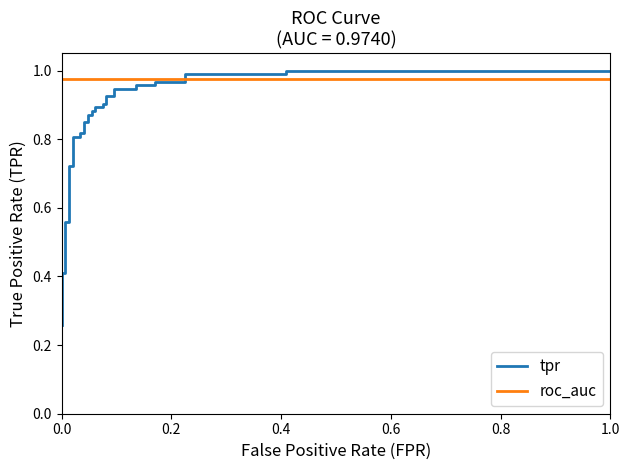

Which series has the largest total across all categories?

roc_auc